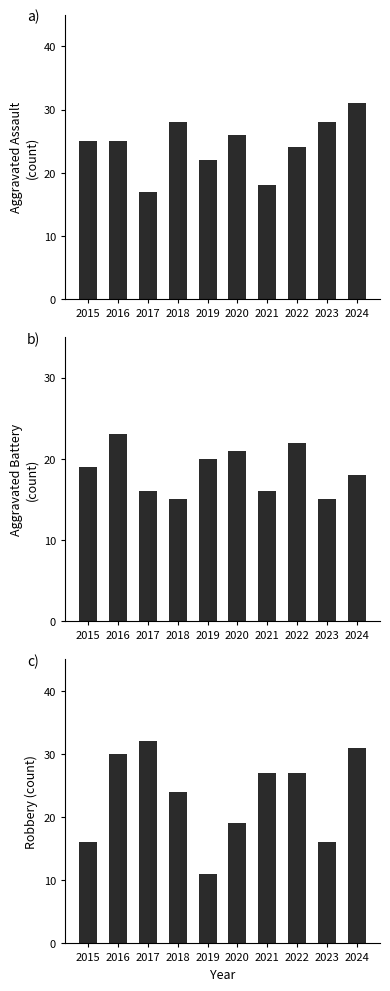

What is the value of the Robbery bar at the 1st from the left?

16